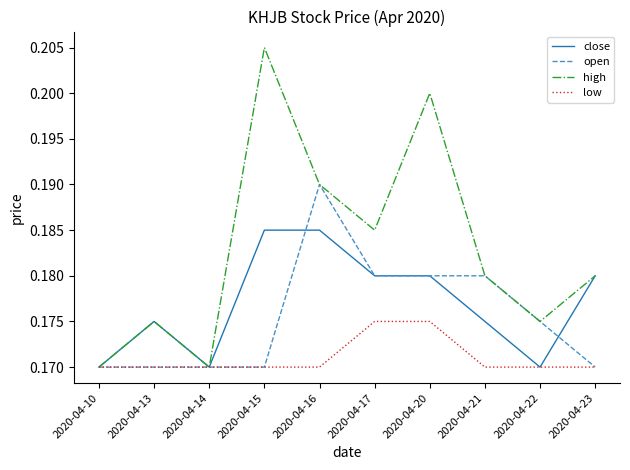

How many lines are shown in the chart?

4